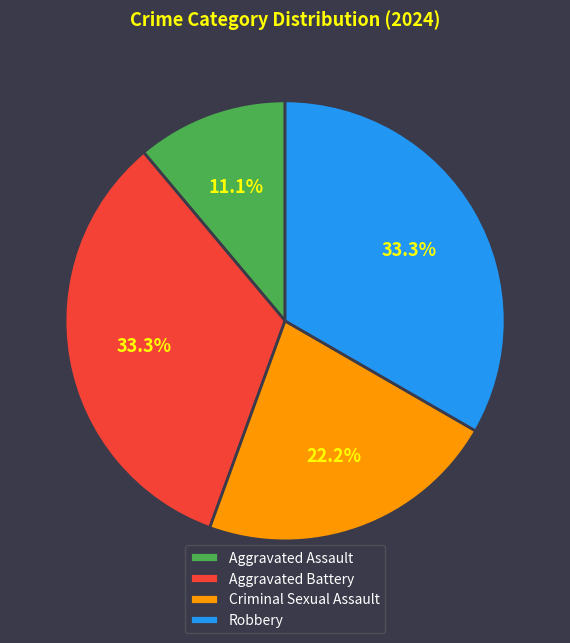

The Aggravated Assault slice represents 11% of the pie. True or false?

True